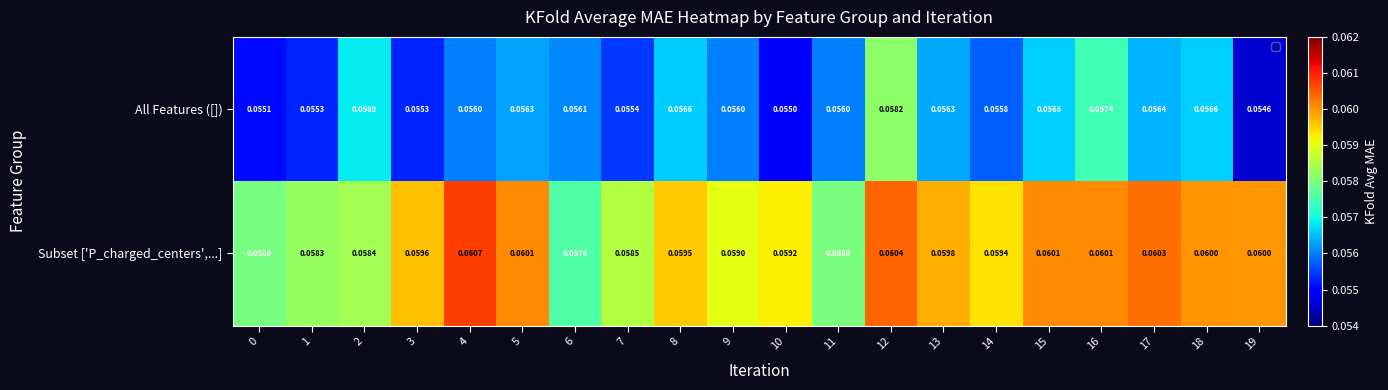

List the series in order of their overall mean, lowest first.

All Features ([]), Subset ['P_charged_centers',...]